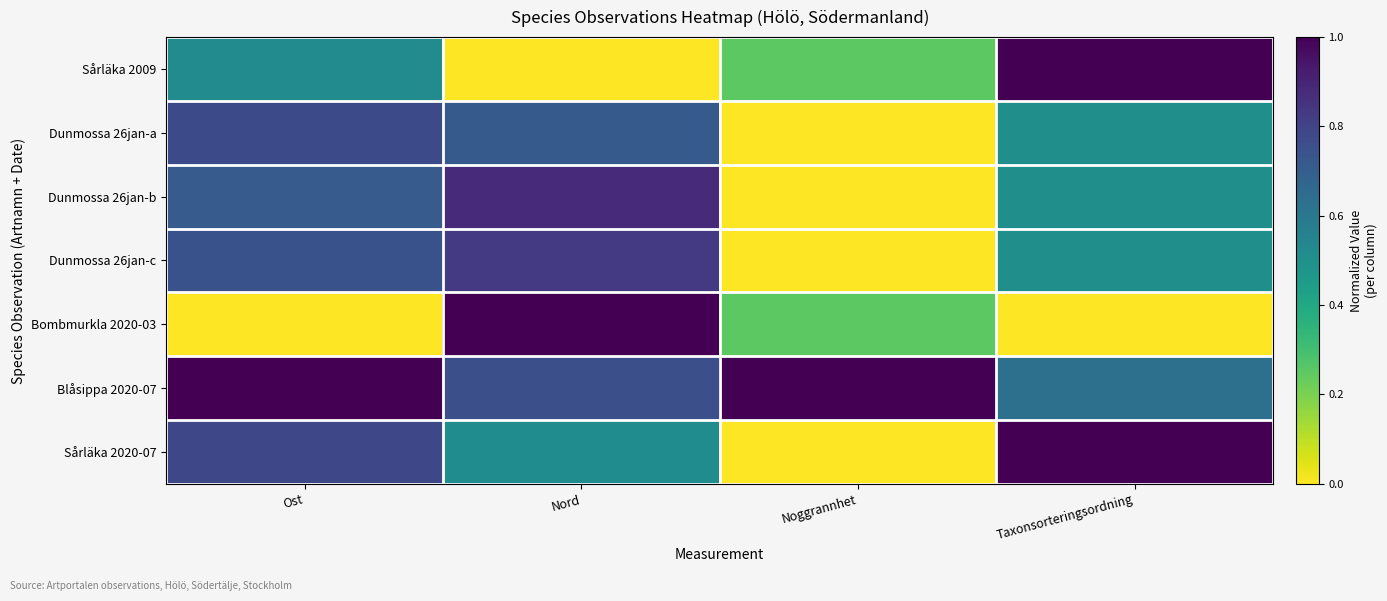

Between Ost and Nord, which series saw the biggest shift?

Bombmurkla 2020-03